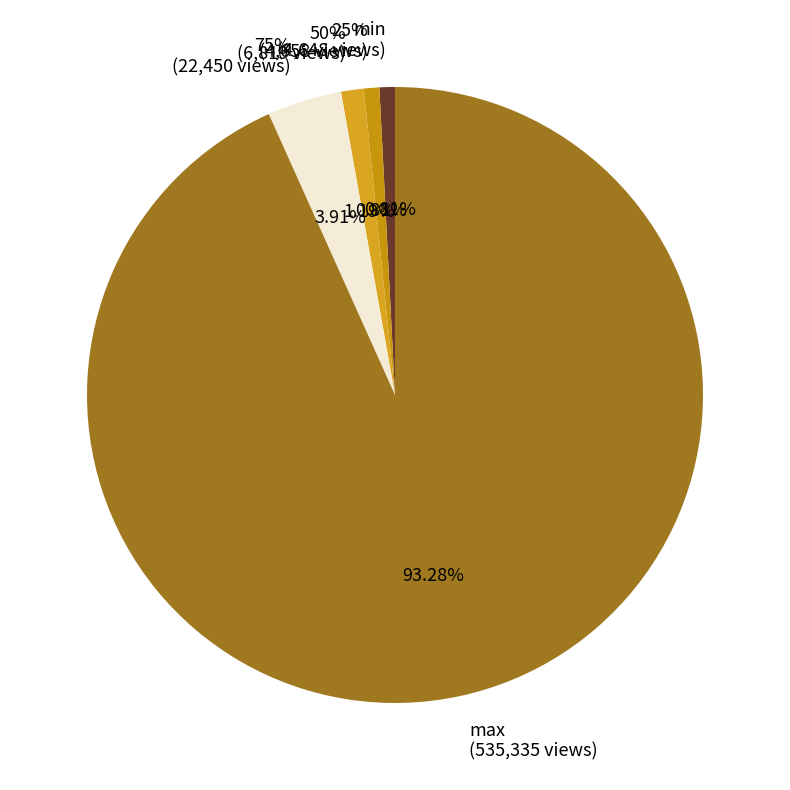

What percentage is the 25% slice, to the nearest percent?

1%